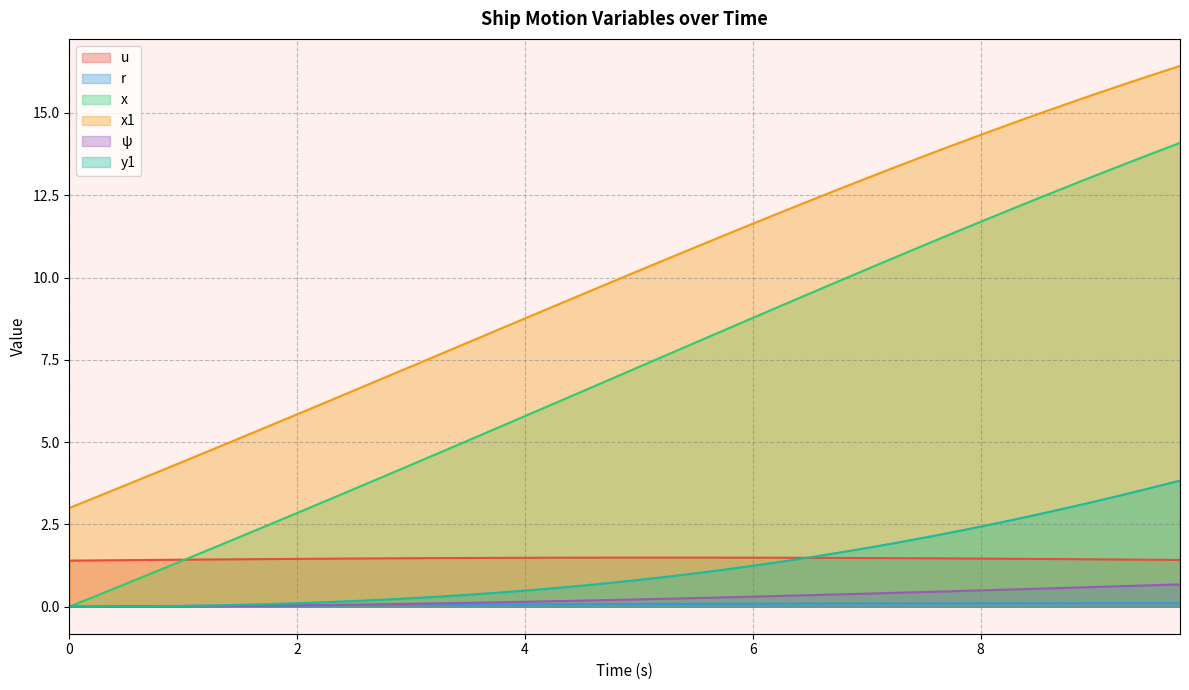

Is it true that x1 equals 4.1 at 0.75?

True